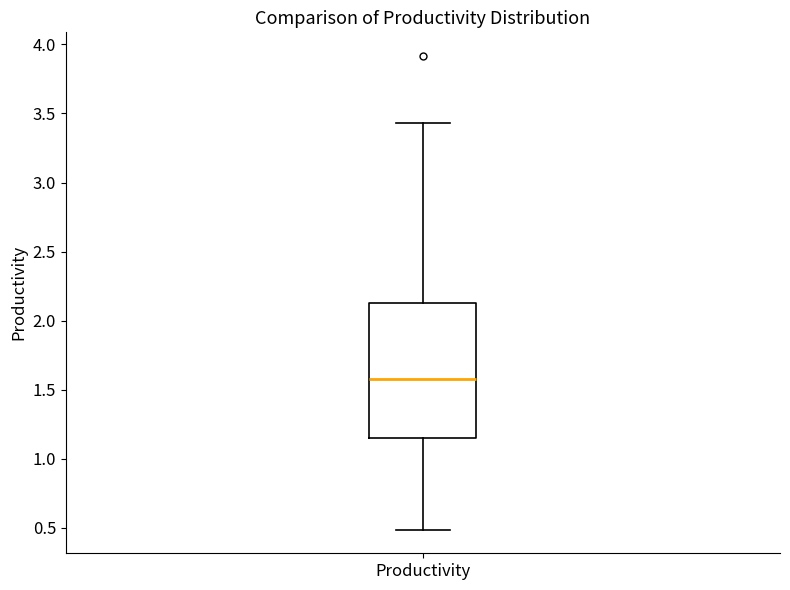

Read this box plot against the y-axis: the position of the median line, the range covered by the box, and the ends of both whiskers. The values are not printed on the chart, so give them approximately, as read against the axis.

median 1.55, box 1.15 to 2.10, whiskers 0.50 to 3.45